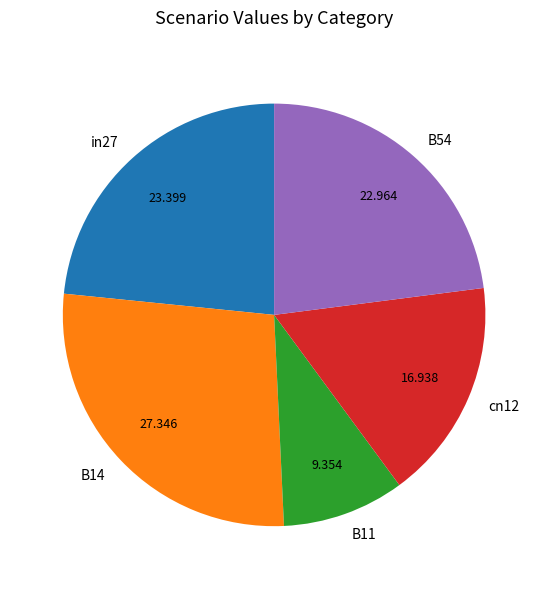

How many segments does this pie chart have?

5